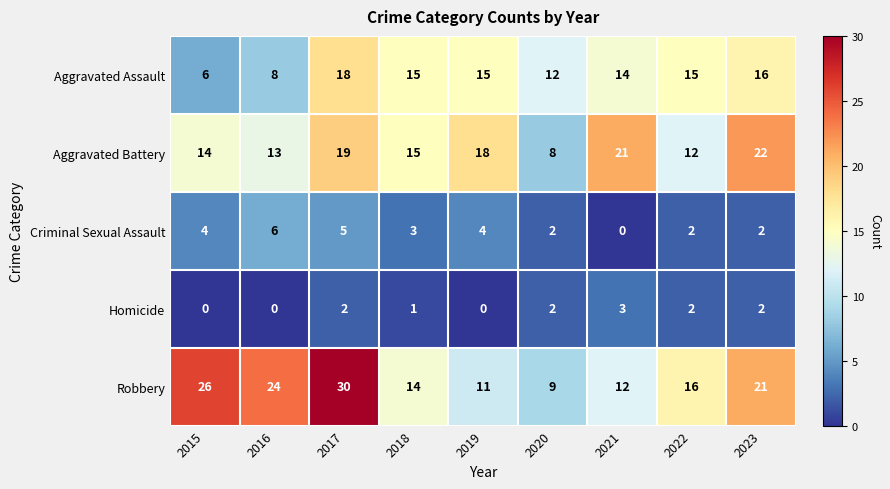

Count the number of data series in this chart.

5